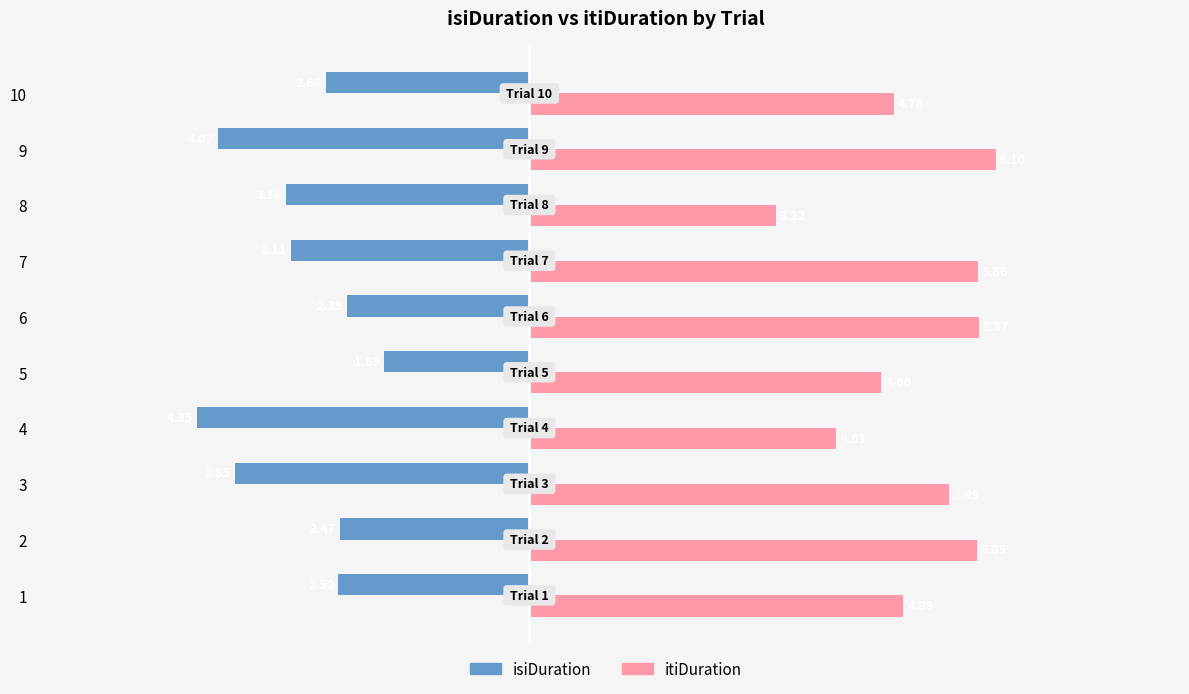

Which series changed the most between 1 and 6?

itiDuration